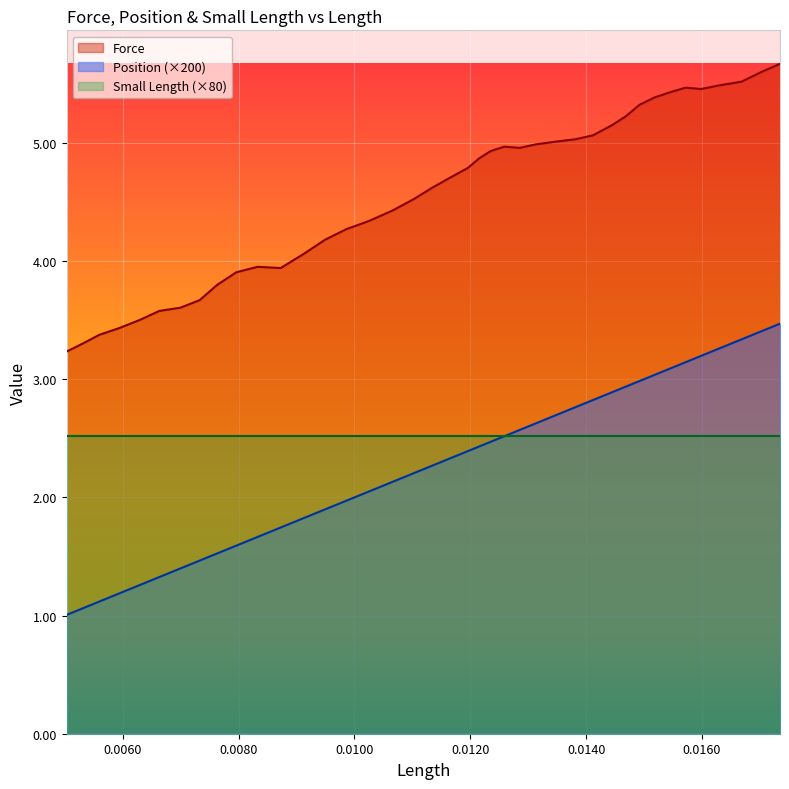

Rank the series by their maximum value, from highest to lowest.

Force, Position (×200), Small Length (×80)